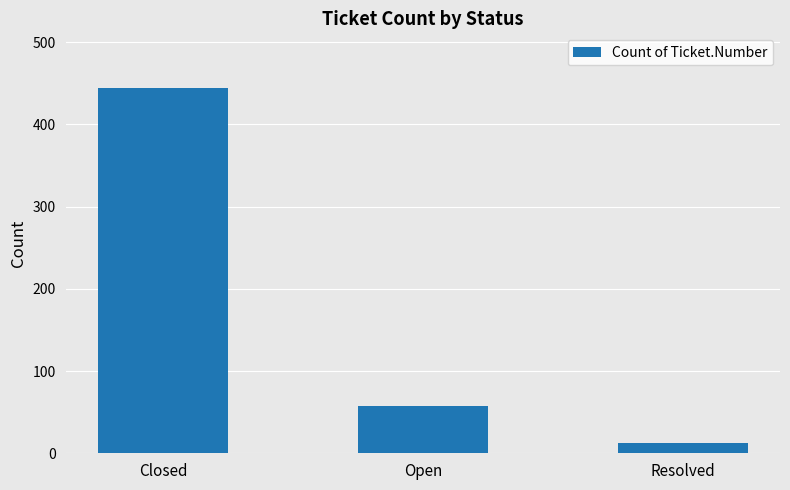

Approximately how many times larger is the value at Closed compared to Open?

7.8